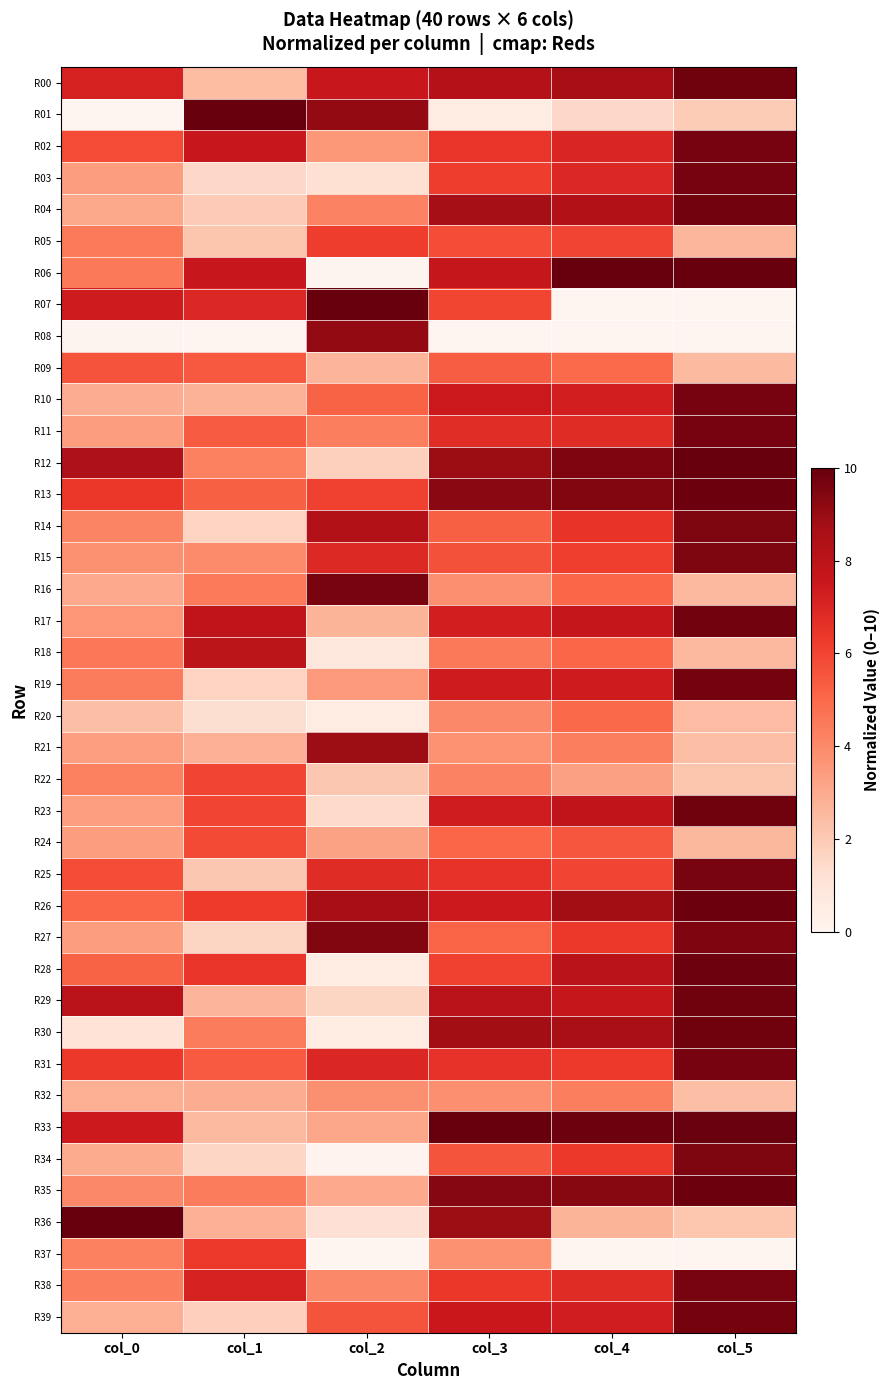

What is the spread (max minus min) of values at col_0?

10.0